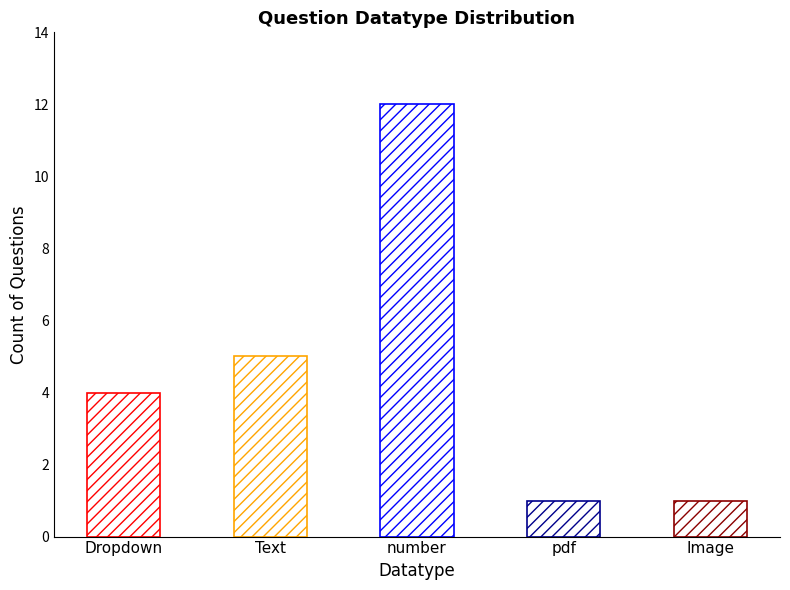

What position from the left is number?

3